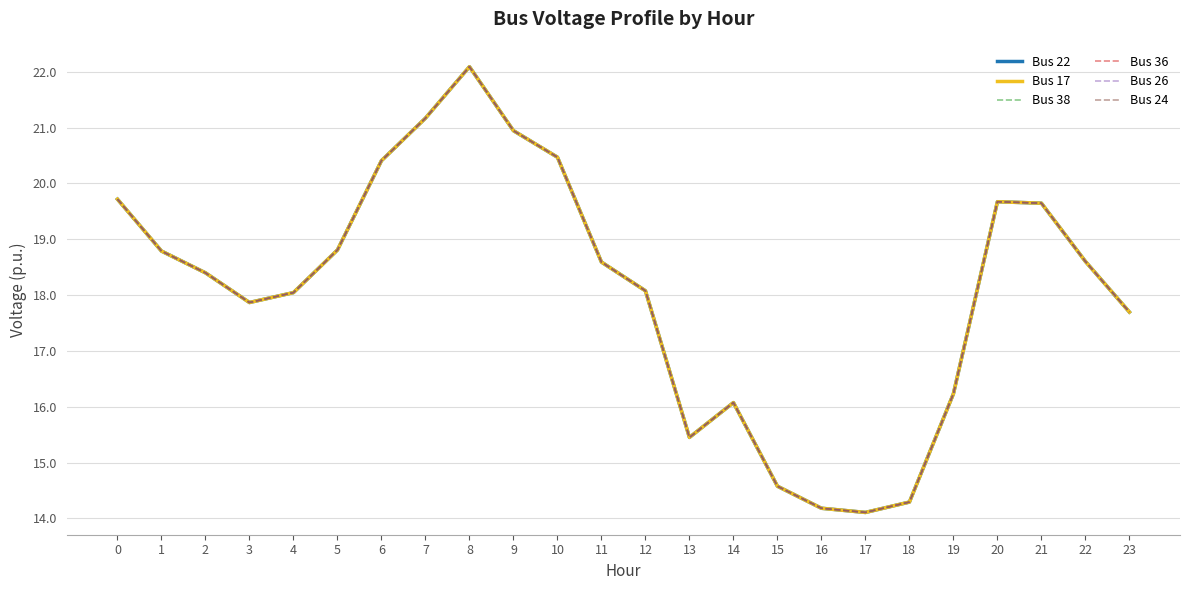

Does the chart display data point markers on the line(s)?

No